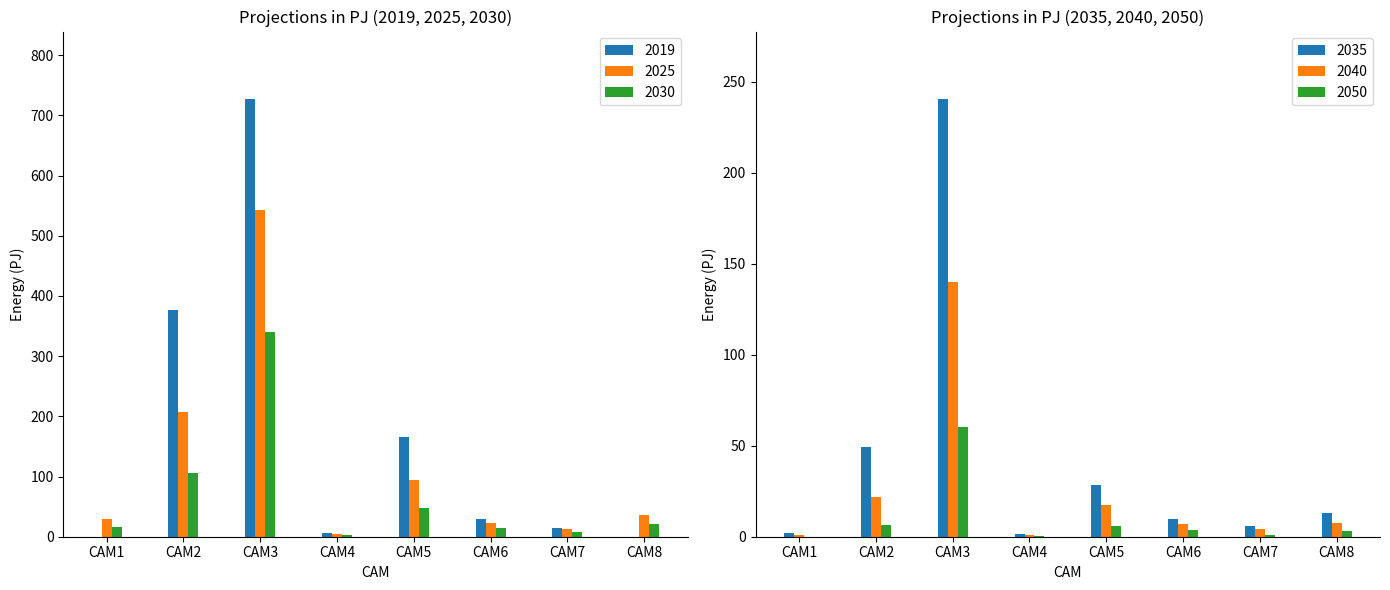

At how many categories does at least one series exceed 362?

2